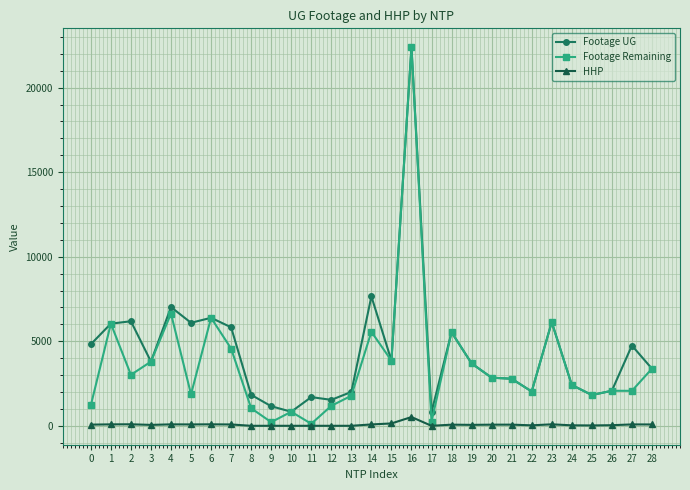

At which label does Footage UG reach its peak?

16